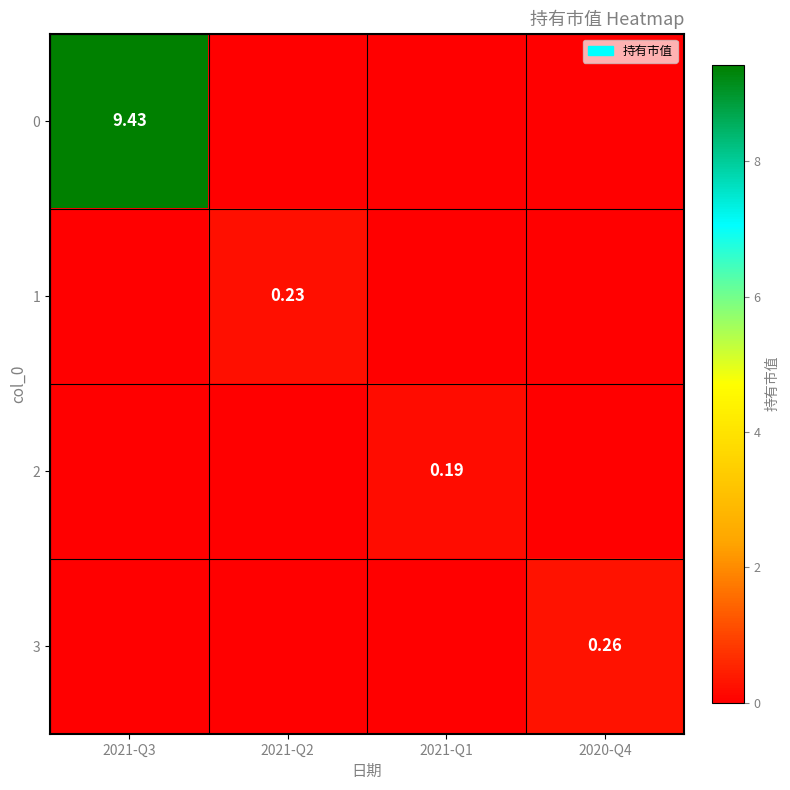

Which category has the lowest value in the 2 series?

2021-Q3